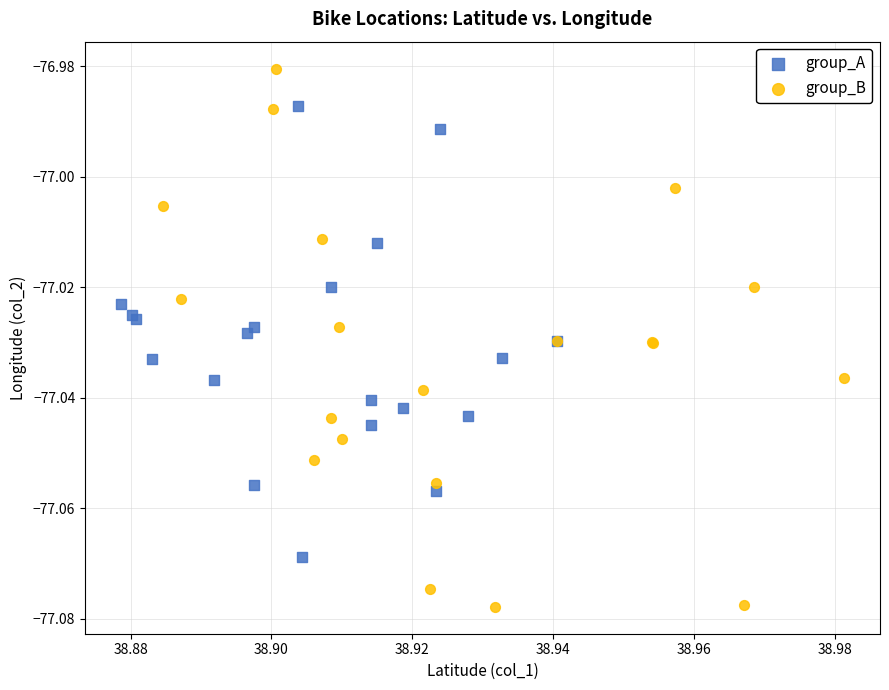

Which series has the largest Y range (max minus min)?

group_B